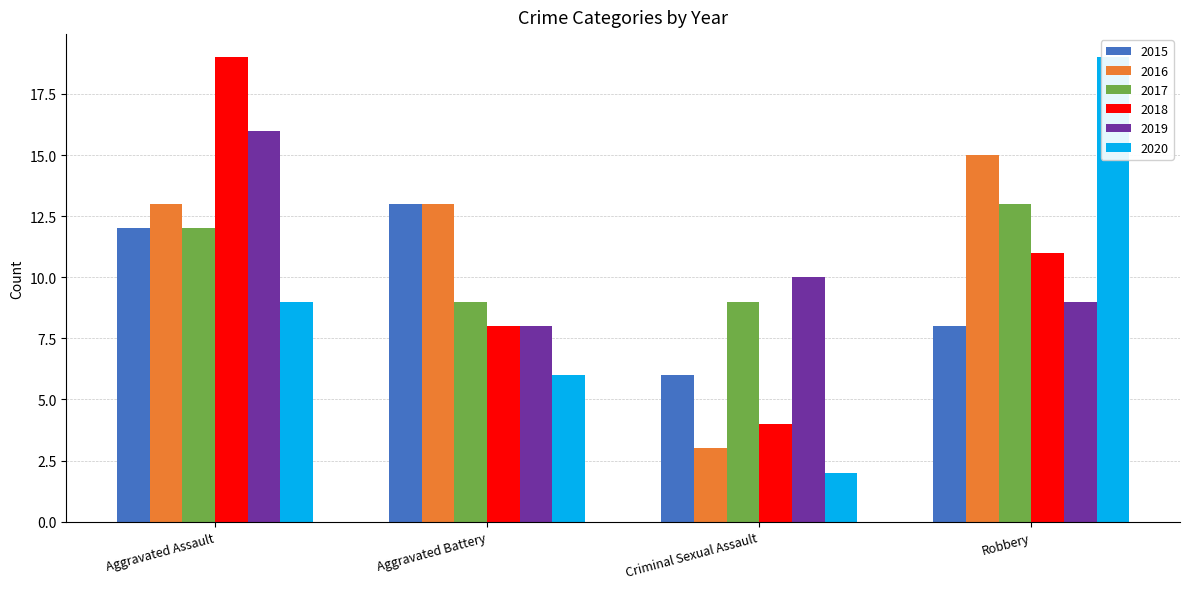

What is the label of the 3rd bar from the left?

Criminal Sexual Assault